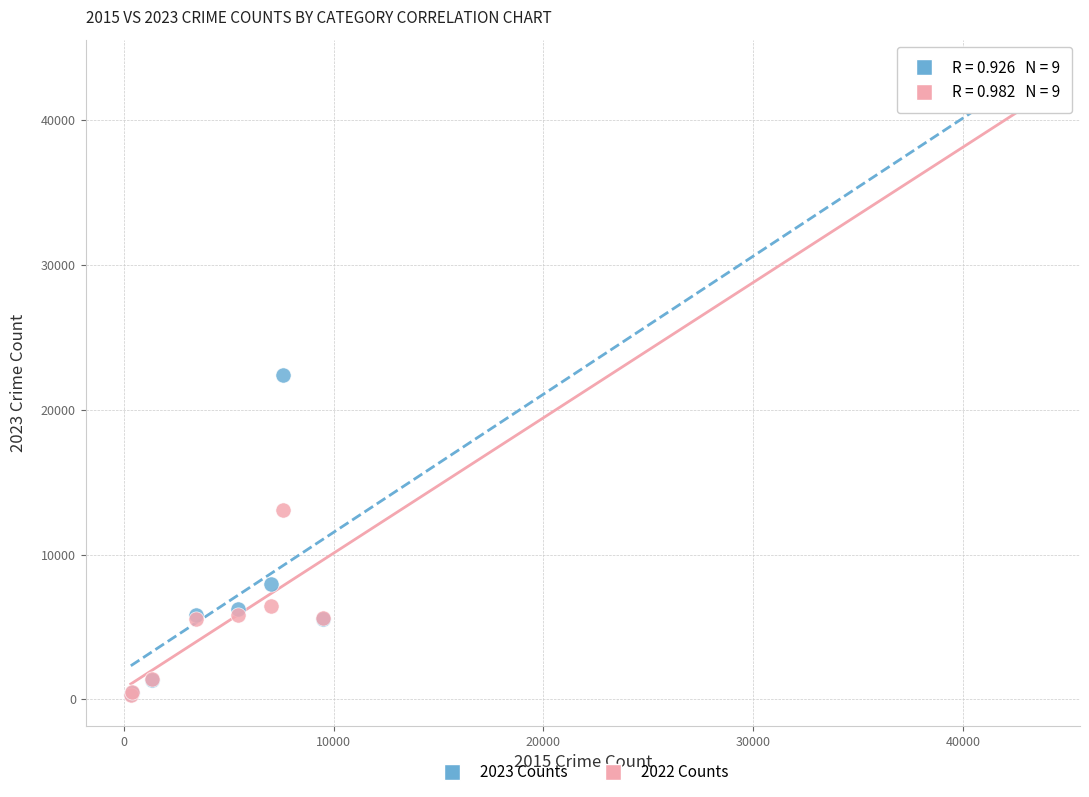

Across all series, what Y value is closest to 21438?

22423